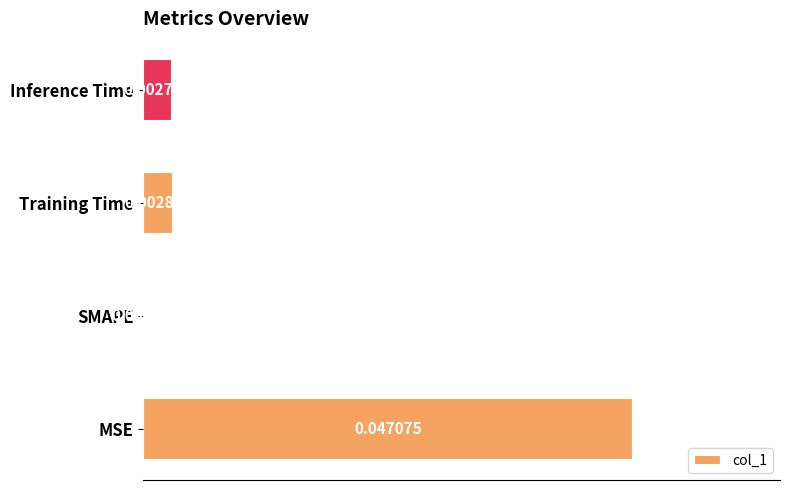

Between Inference Time and Training Time, which is larger?

Training Time